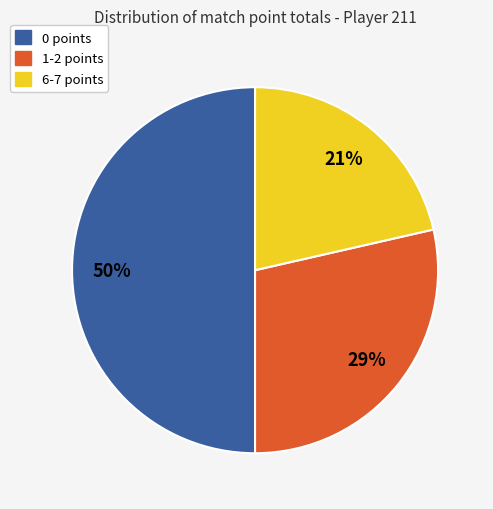

How many slices are in this pie chart?

3